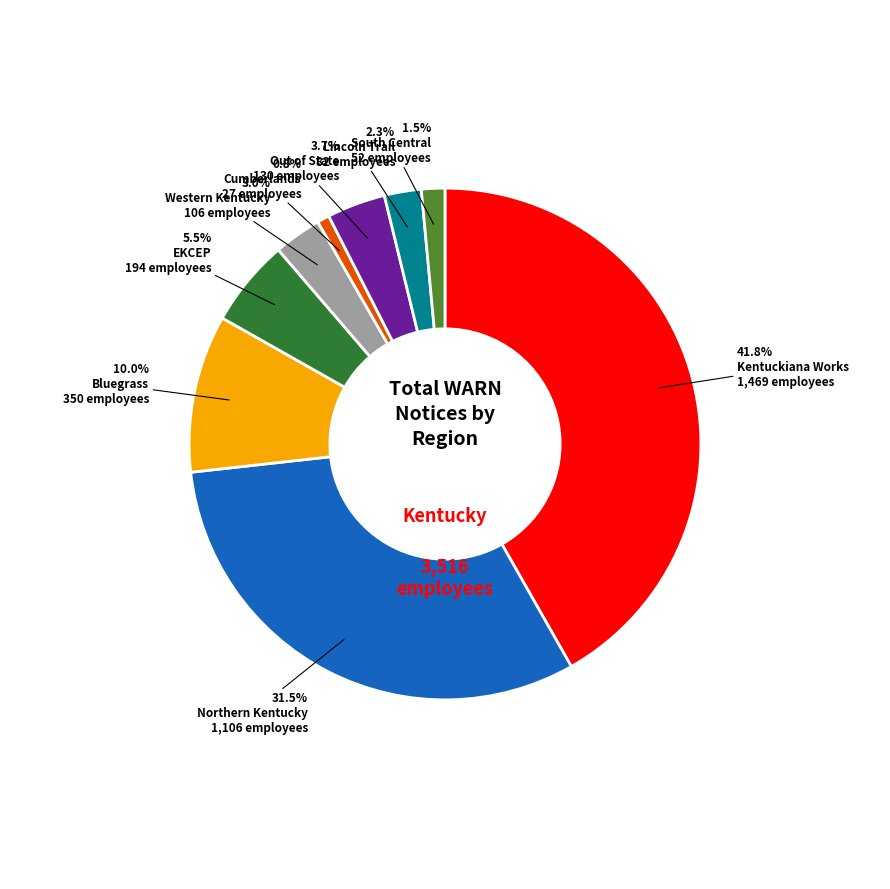

Which slice is the largest?

Kentuckiana Works